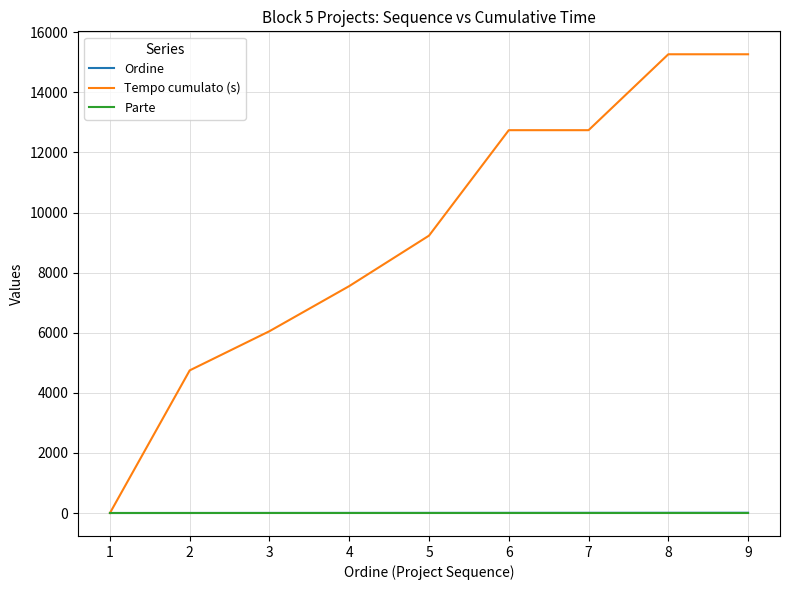

Which series has the widest spread of values?

Tempo cumulato (s)